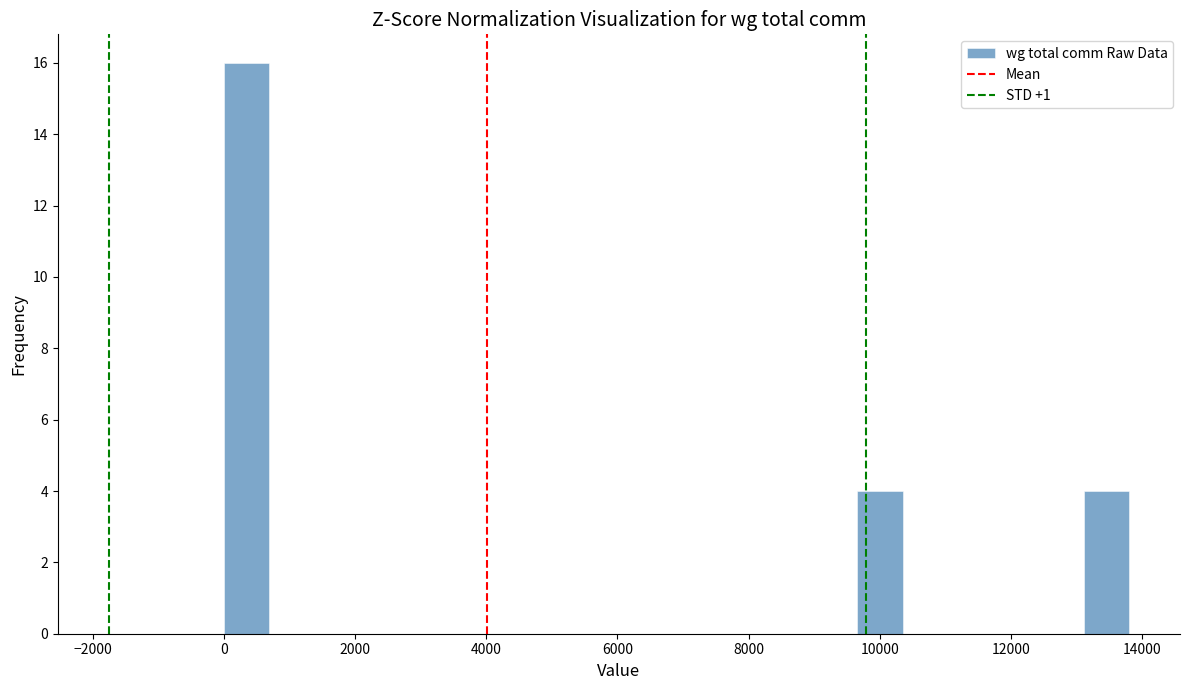

Around what value on the x-axis is the tallest bar? Give the approximate position of its centre, as read against the axis.

400